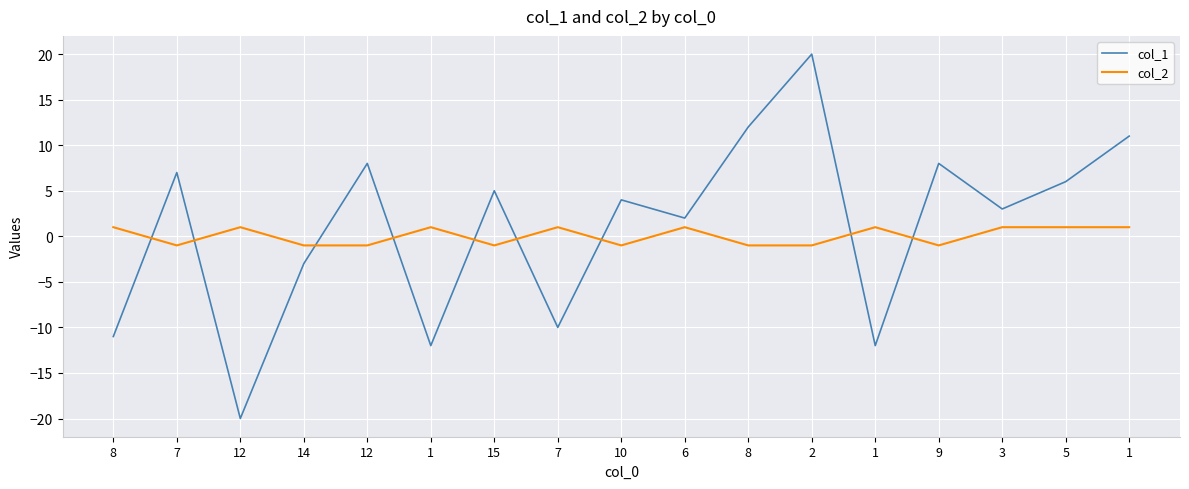

What is the smallest value displayed?

-20